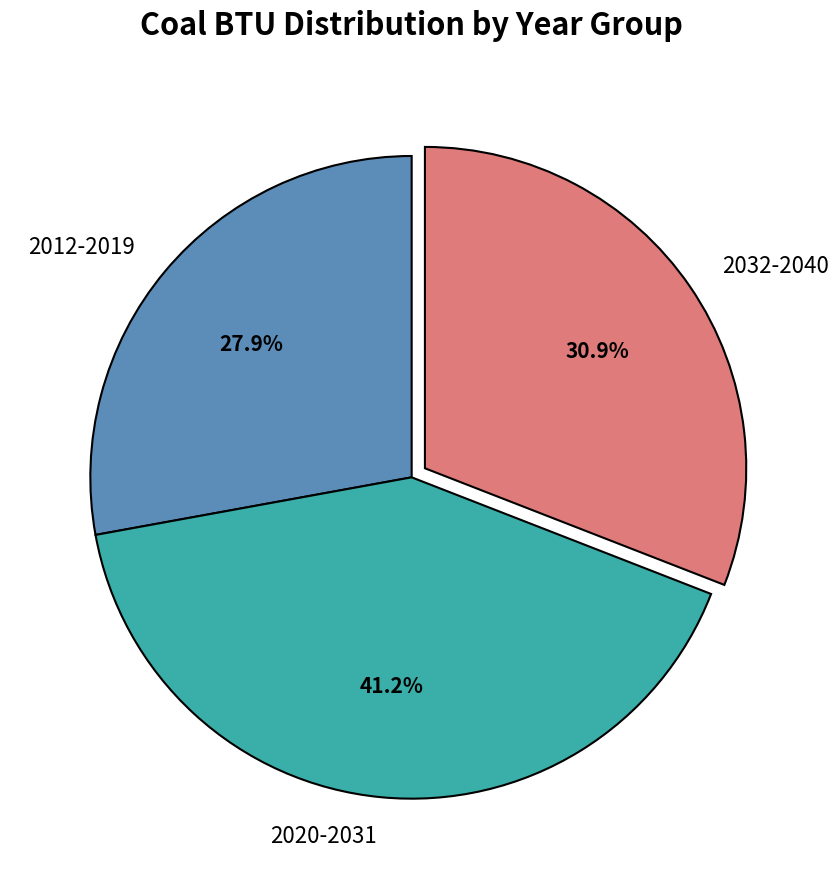

Which slice is the largest?

2020-2031